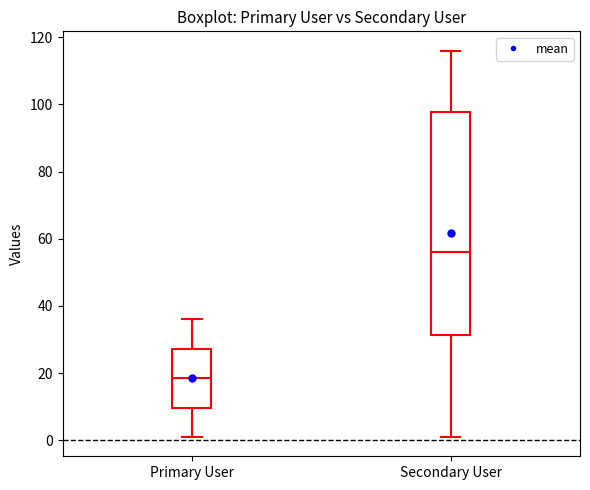

Reading left to right, transcribe this box plot: for each box, give where its median line is, the range the box spans, and where its two whiskers end, as read against the y-axis. The values are not printed on the chart, so give them approximately, as read against the axis.

Primary User: median 18, box 10 to 28, whiskers 2 to 36
Secondary User: median 56, box 32 to 98, whiskers 2 to 116